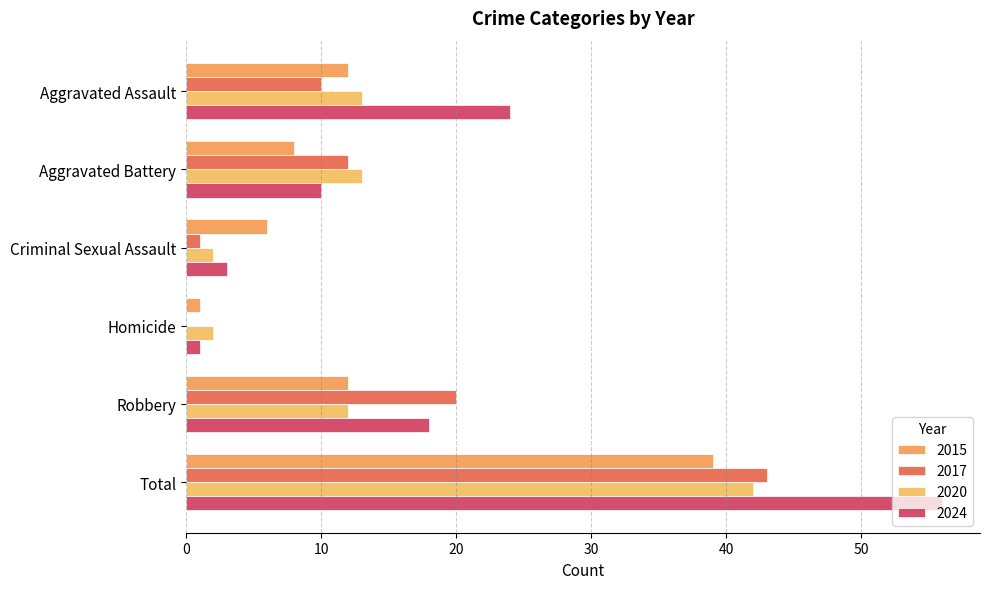

How many values in 2017 are above zero?

5